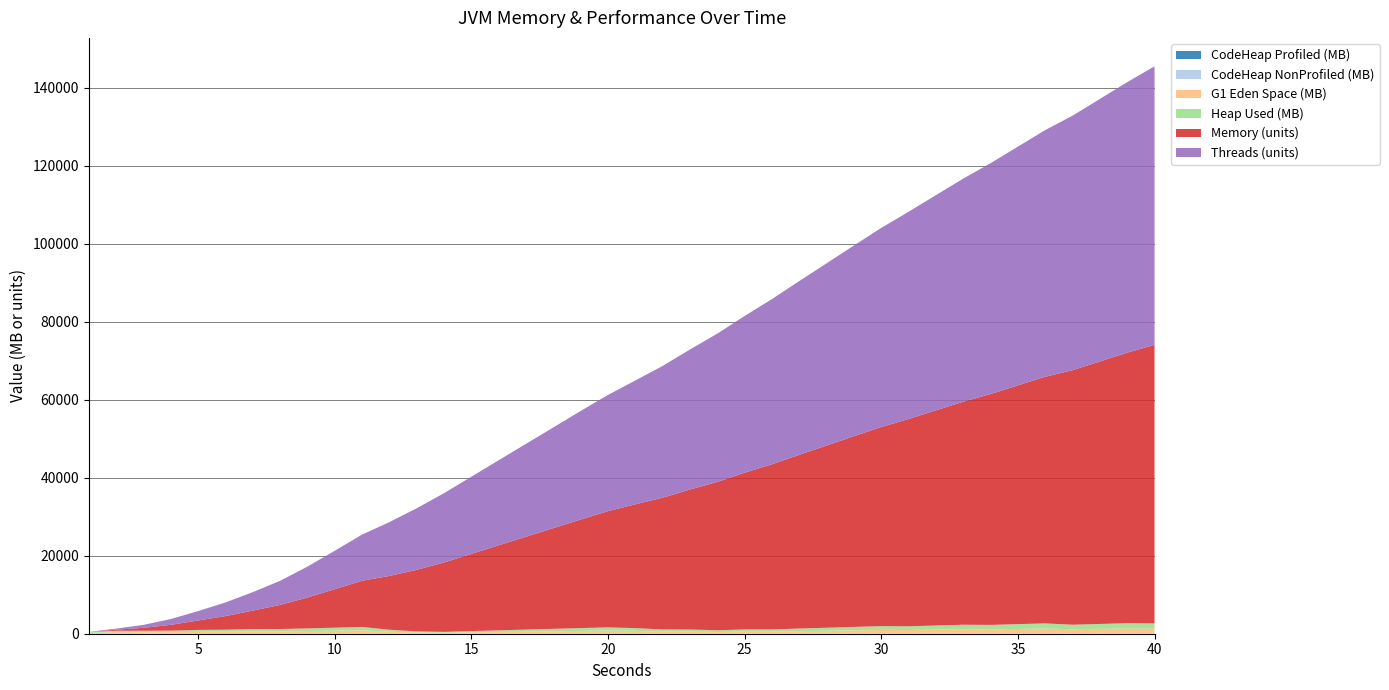

Reading right to left, what are all the values shown in this chart?

CodeHeapProfiledNmethodsUsed: 18990080.0	18982720.0	18972108.8	18962662.4	18956992.0	18942489.6	18936332.8	18931456.0	18919808.0	18909632.0	18890380.8	18885120.0	18882969.6	18876697.6	18866176.0	18840857.6	18833638.4	18792537.6	18778688.0	18755417.6	18736012.8	18711603.2	18701683.2	18686323.2	18674867.2	18666419.2	18654016.0	18632038.4	18609216.0	18579417.6	18566515.2	18550566.4	18517465.6	18464307.2	18388787.2	18336742.4	18212556.8	17353420.8	15676364.8	11650022.4
CodeHeapNonProfiledNmethodsUsed: 11546150.4	11543040.0	11536960.0	11534246.4	11527219.2	11519155.2	11517081.6	11514624.0	11511833.6	11497216.0	11485286.4	11483033.6	11480908.8	11479091.2	11476876.8	11467315.2	11464460.8	11460595.2	11453401.6	11442956.8	11425075.2	11416076.8	11408230.4	11404134.4	11395660.8	11387417.6	11365836.8	11347443.2	11322560.0	11288307.2	11271257.6	11025139.2	10506201.6	9761305.6	8985510.4	8341222.4	7639782.4	6954675.2	6371328.0	5267993.6
G1EdenSpaceUsed: 1283457024.0	1310300569.6	1216348160.0	1117362585.6	1288490188.8	1191182336.0	1093874483.2	1114007142.4	1016699289.6	917713715.2	939524096.0	835505356.8	731486617.6	627467878.4	515060531.2	513382809.6	411041792.0	506671923.2	508349644.8	682832691.2	781818265.6	687865856.0	592235724.8	498283315.2	399297740.8	303667609.6	204682035.2	268435456.0	479828377.6	843893964.8	746586112.0	654311424.0	573780787.2	563714457.6	491572428.8	463051161.6	370776473.6	357354700.8	357354700.8	211392921.6
HeapUsed: 1330249058.4	1356375711.2	1262423301.6	1163437727.2	1333080182.4	1235772329.6	1138464476.8	1158000654.4	1060692801.6	961707227.2	982869176.8	878850437.6	774831698.4	670812959.2	558405612.0	556023931.2	453682913.6	548245367.2	549369671.2	722234460.0	820346038.4	726393628.8	630763497.6	536811088.0	437825513.6	342195382.4	243209808.0	305094572.0	512033378.4	869253252.0	771945399.2	679670711.2	599140074.4	588135837.6	514316087.2	487472541.6	395197853.6	381776080.8	381776080.8	235814301.6
Memory: 71427.2	69362.7	67301.6	65257.0	63244.9	61215.1	59190.1	57194.1	55168.6	53140.3	51049.9	48900.1	46718.7	44547.2	42350.3	40182.9	38026.2	35896.1	33786.0	31748.5	29793.9	27835.5	25819.3	23811.7	21808.5	19791.4	17777.0	15781.8	13795.7	11834.4	9859.8	7915.7	6180.4	4735.7	3485.1	2415.2	1484.6	751.2	276.7	0.0
Threads: 71428.8	69364.4	67302.4	65256.5	63244.4	61215.3	59190.3	57194.3	55169.0	53140.5	51053.4	48900.4	46719.2	44547.3	42349.7	40182.3	38026.4	35896.3	33786.3	31751.1	29794.7	27835.4	25818.8	23812.6	21808.0	19790.9	17776.6	15782.0	13795.0	11834.7	9859.9	7915.7	6180.5	4735.2	3485.4	2414.7	1484.3	750.8	276.4	0.0